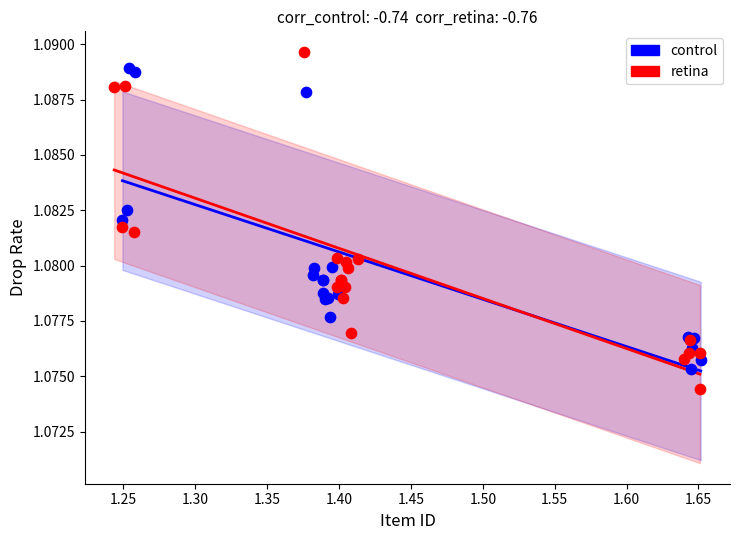

Which series has the largest Y range (max minus min)?

retina